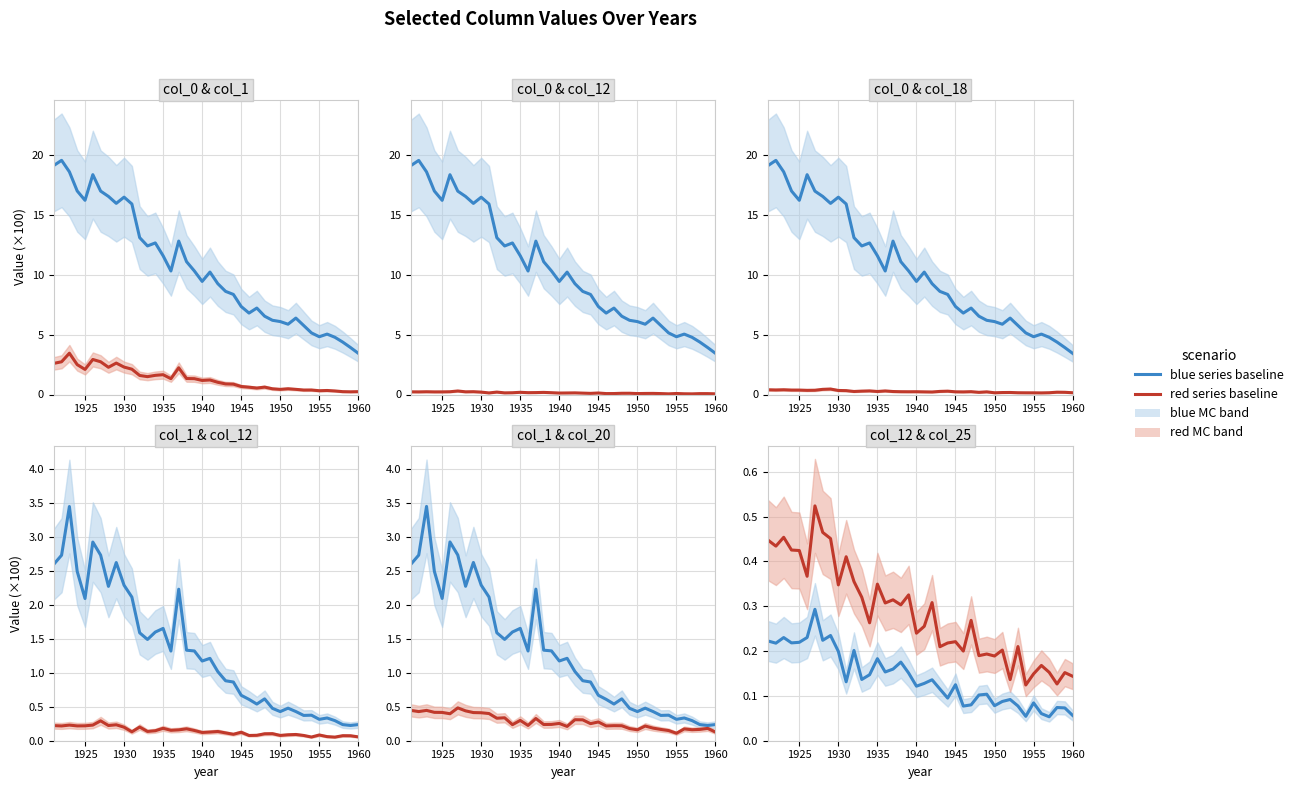

What is the value of the 0 point at the 20th from the left?

1.2